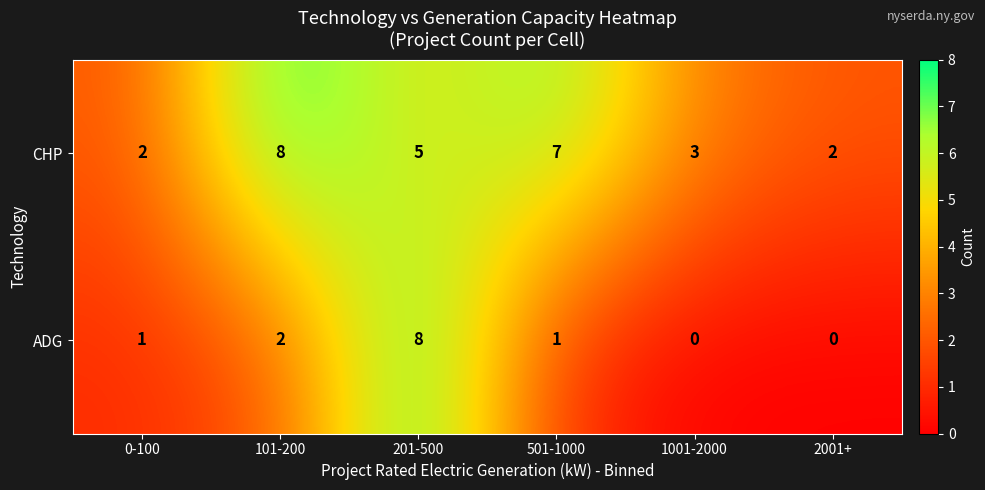

What is the total value across all series at 0-100?

3